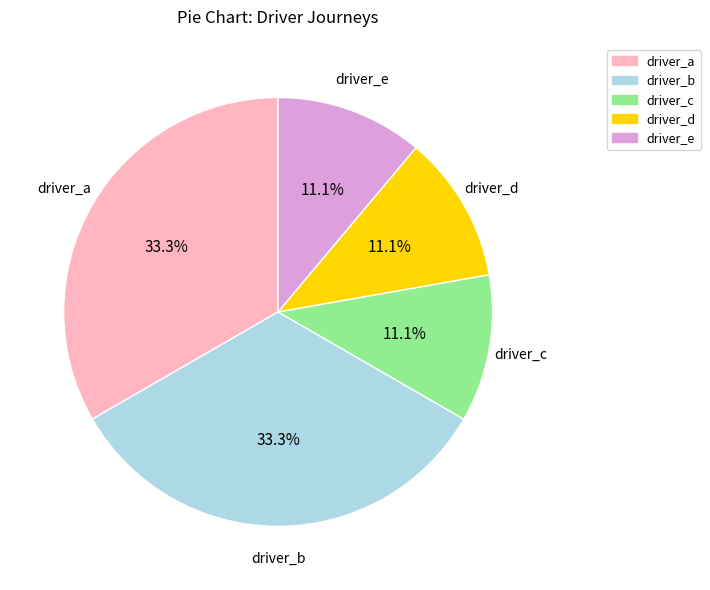

Does any single category account for the majority?

No